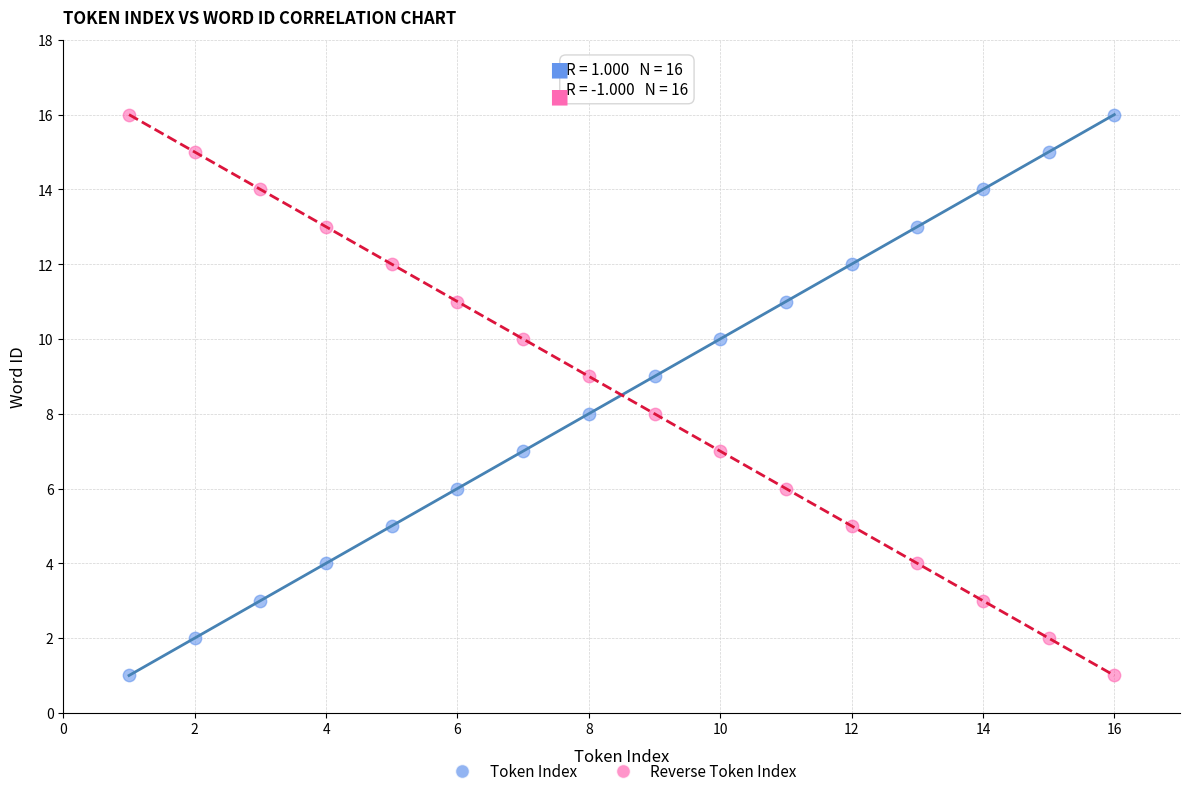

Across all data points, what is the range of X values (max minus min)?

15